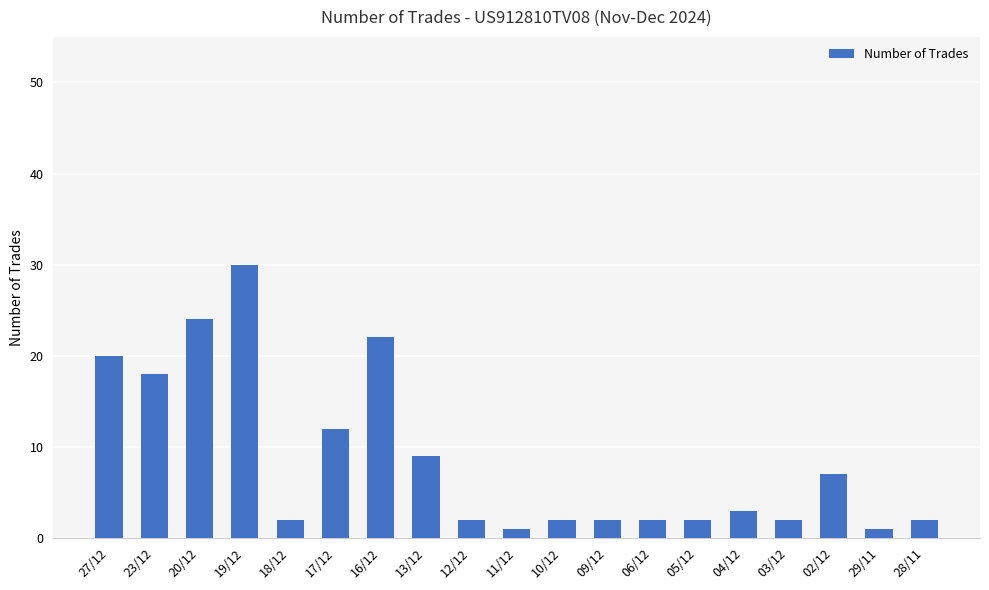

What is the difference between the values at 18/12 and 04/12?

1